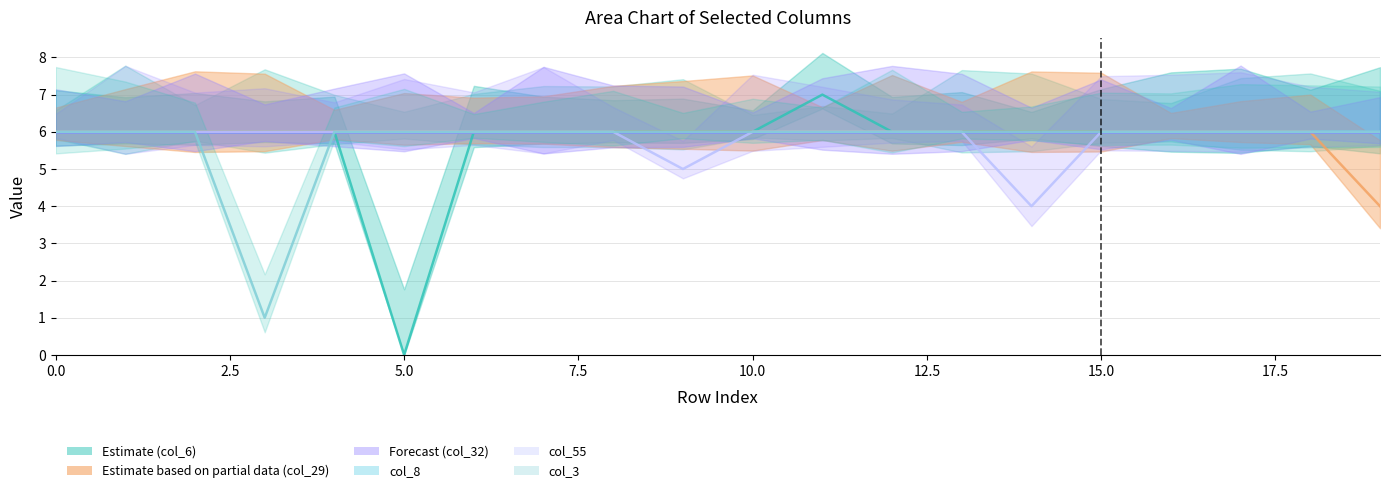

What is the maximum value for col_55?

6